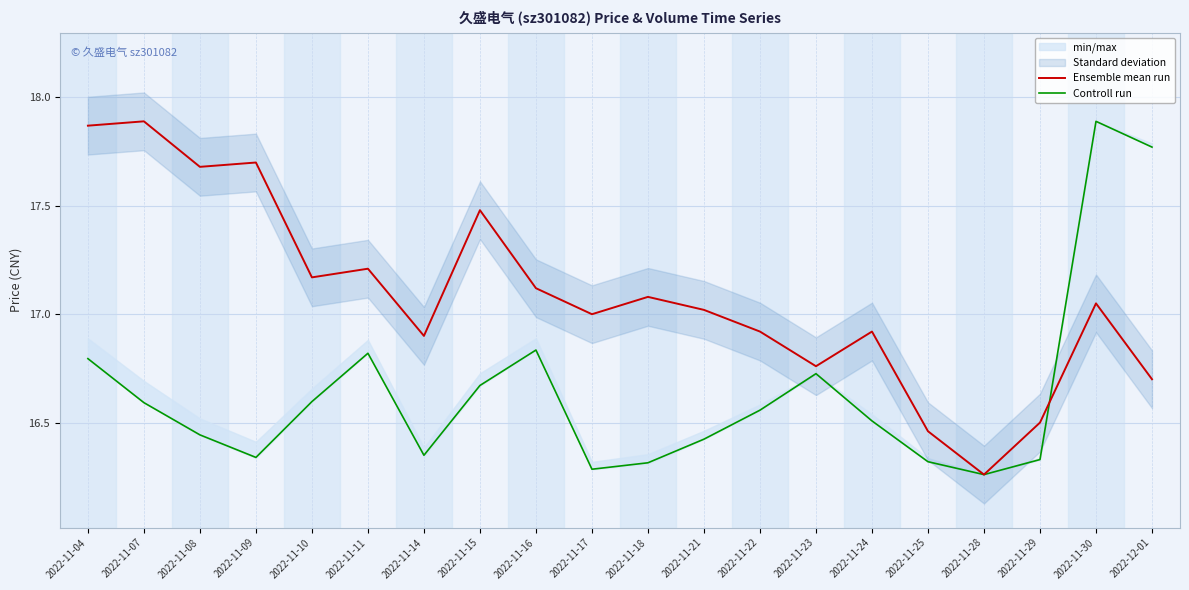

What is the sum of the Ensemble mean run values at 2022-11-23 and 2022-11-30?

33.8